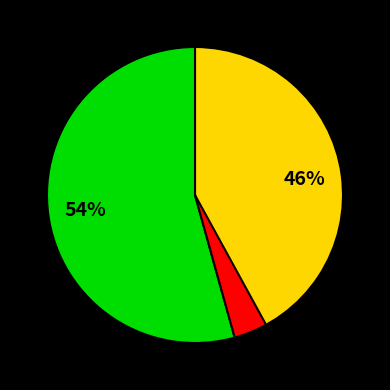

Is it true that 灰熊 is 32% of the pie?

False